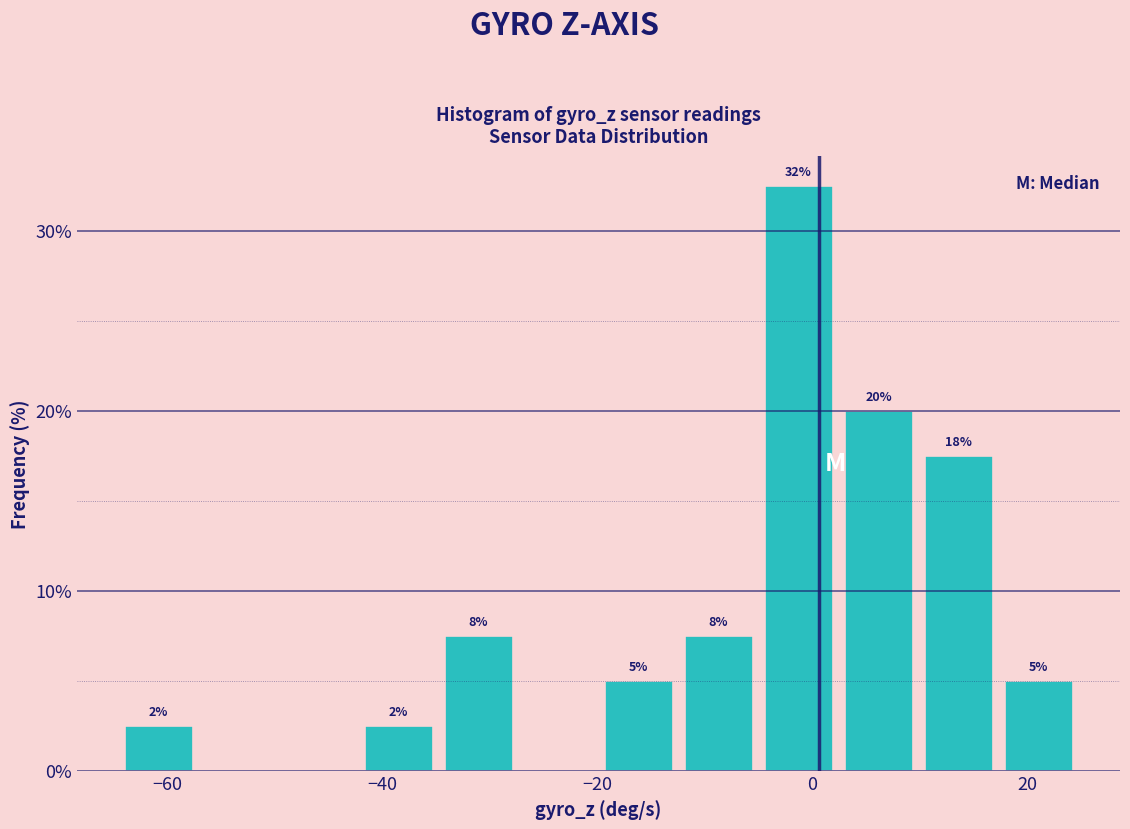

Around what value on the x-axis is the tallest bar? Give the approximate position of its centre, as read against the axis.

-2